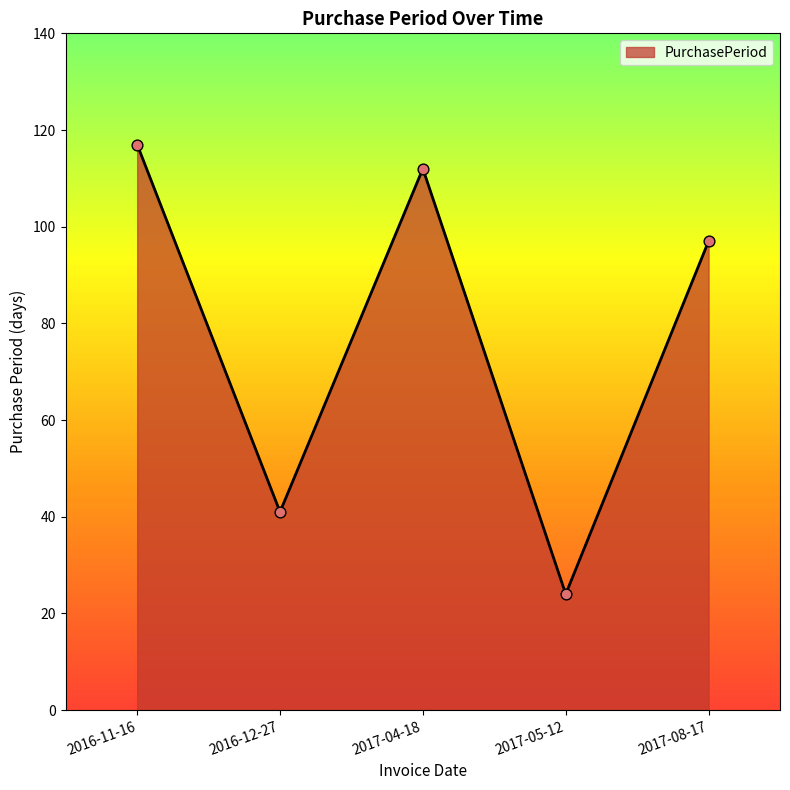

What is the change in value from 2016-12-27 to 2017-04-18?

+71